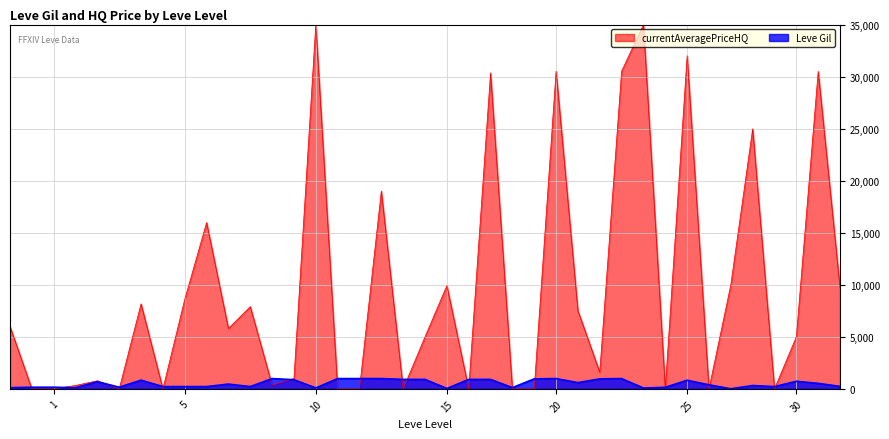

How many interior local valleys (lower than both neighbors) does the data have?

10